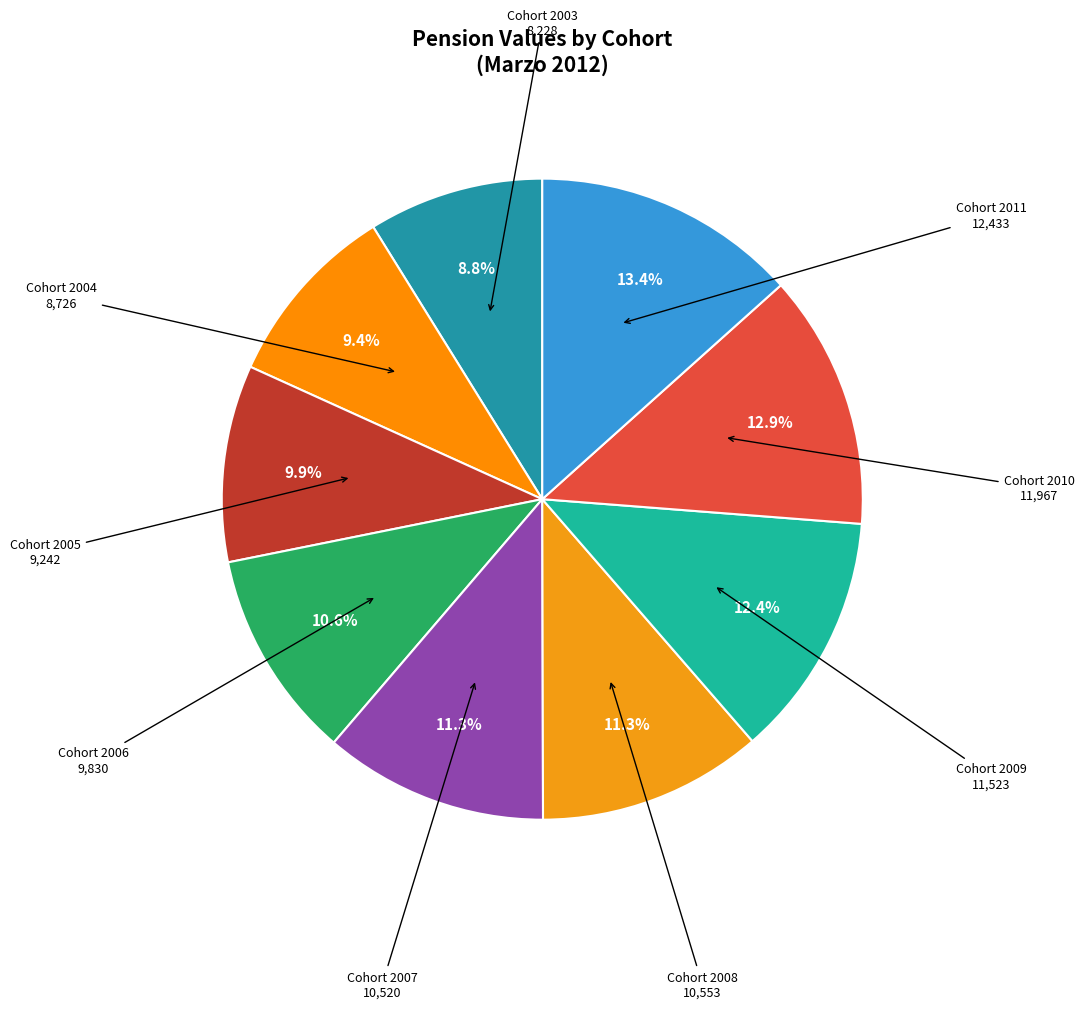

What is the largest slice in the pie chart?

2011